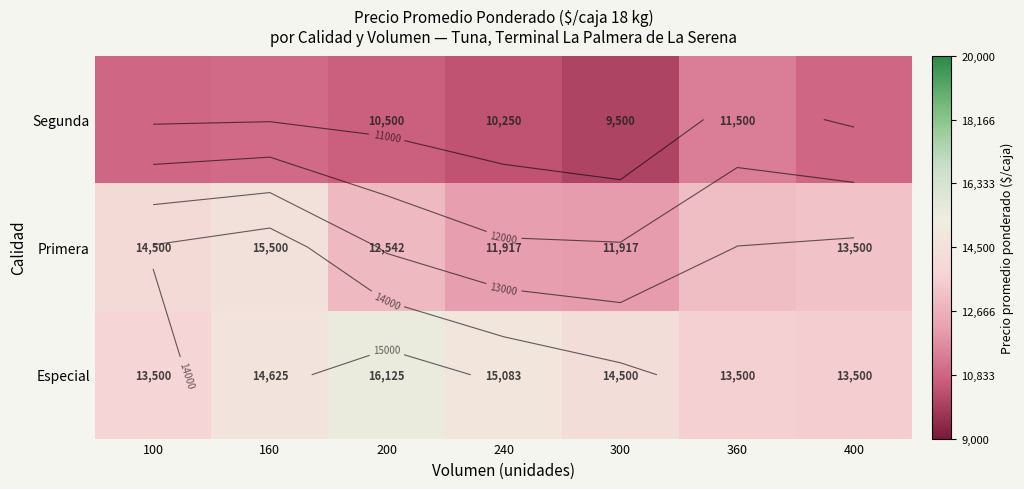

What is the difference between the highest and lowest values at 360?

2172.5